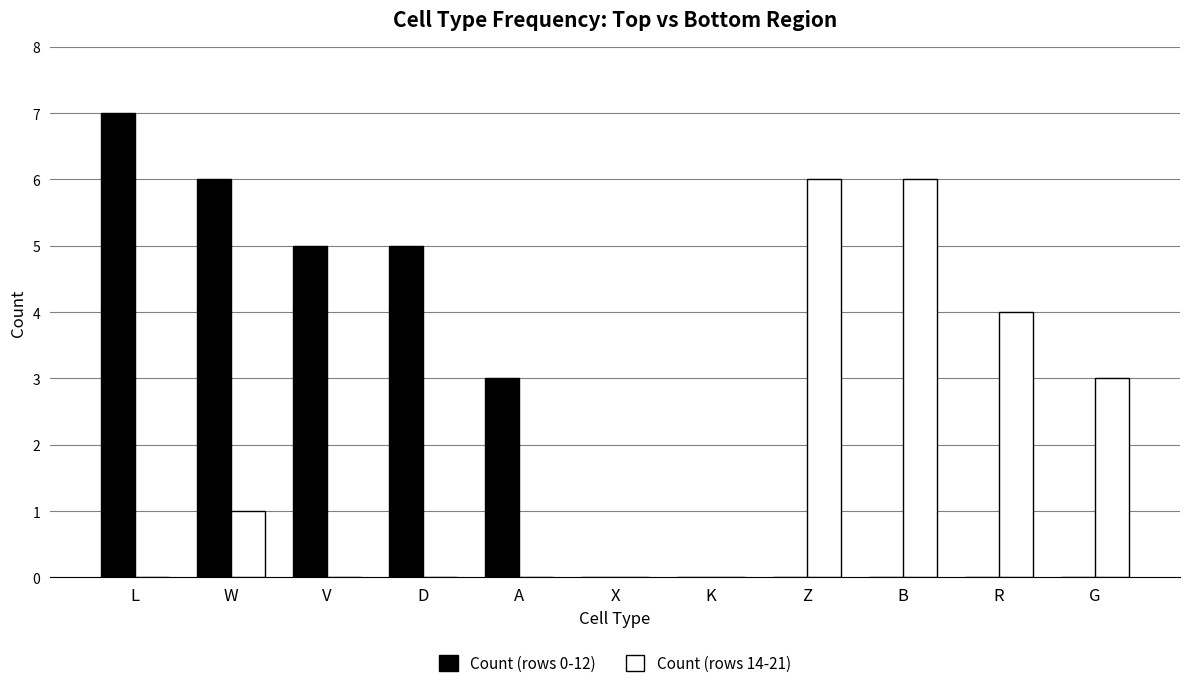

Which series has the largest total across all categories?

Count (rows 0-12)